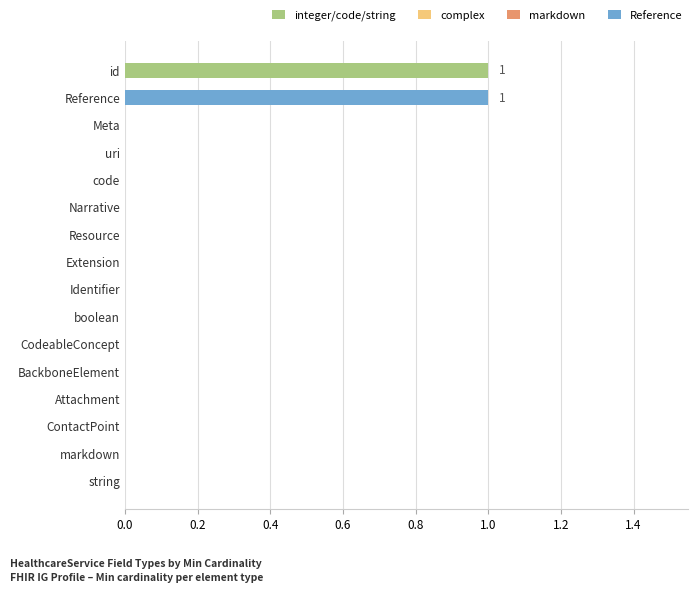

True or false: the data shows 0 at code.

True